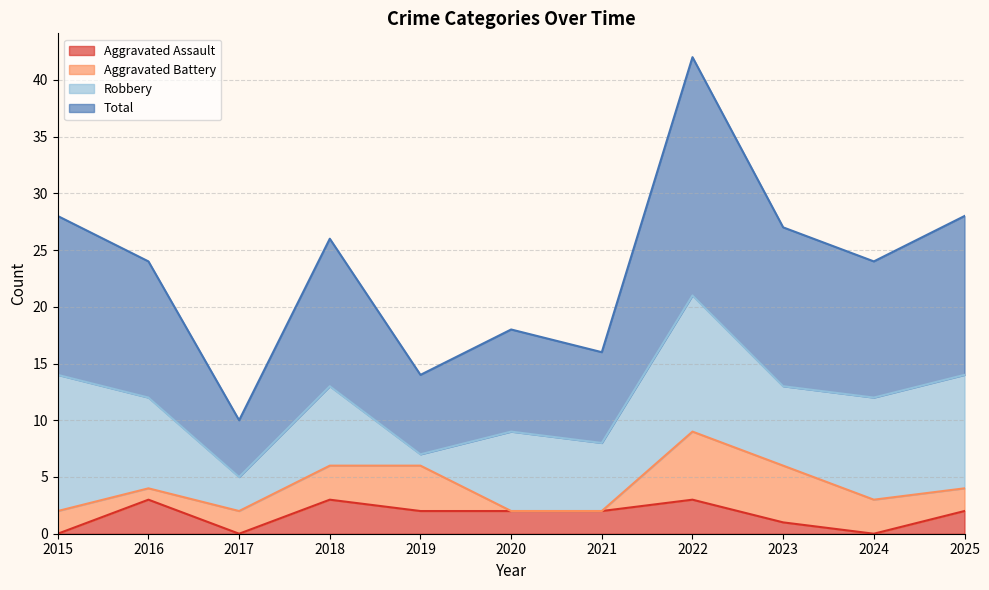

Count the number of categories in the chart.

11